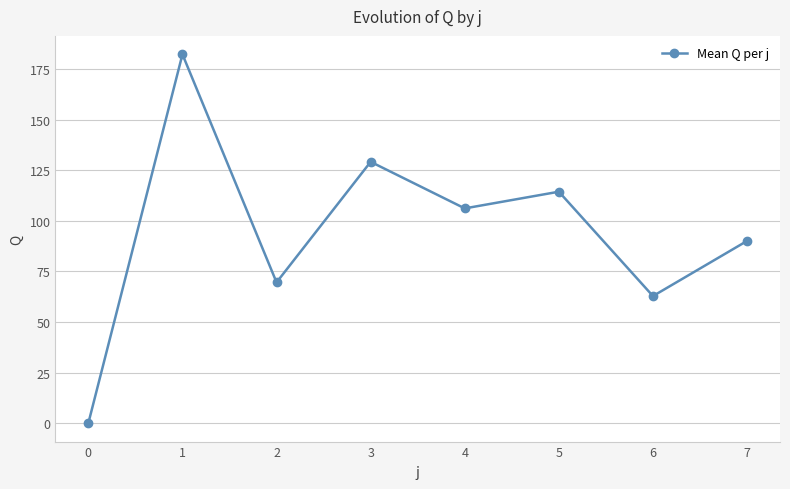

List the labels in order of value, largest first.

1, 3, 5, 4, 7, 2, 6, 0